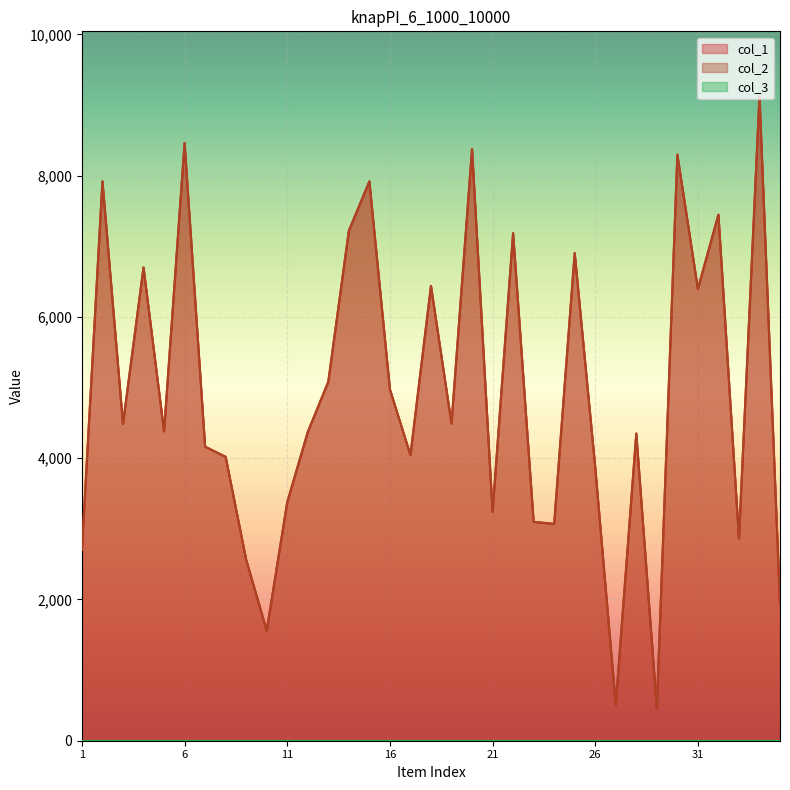

At which category does the chart reach its minimum across all series?

29